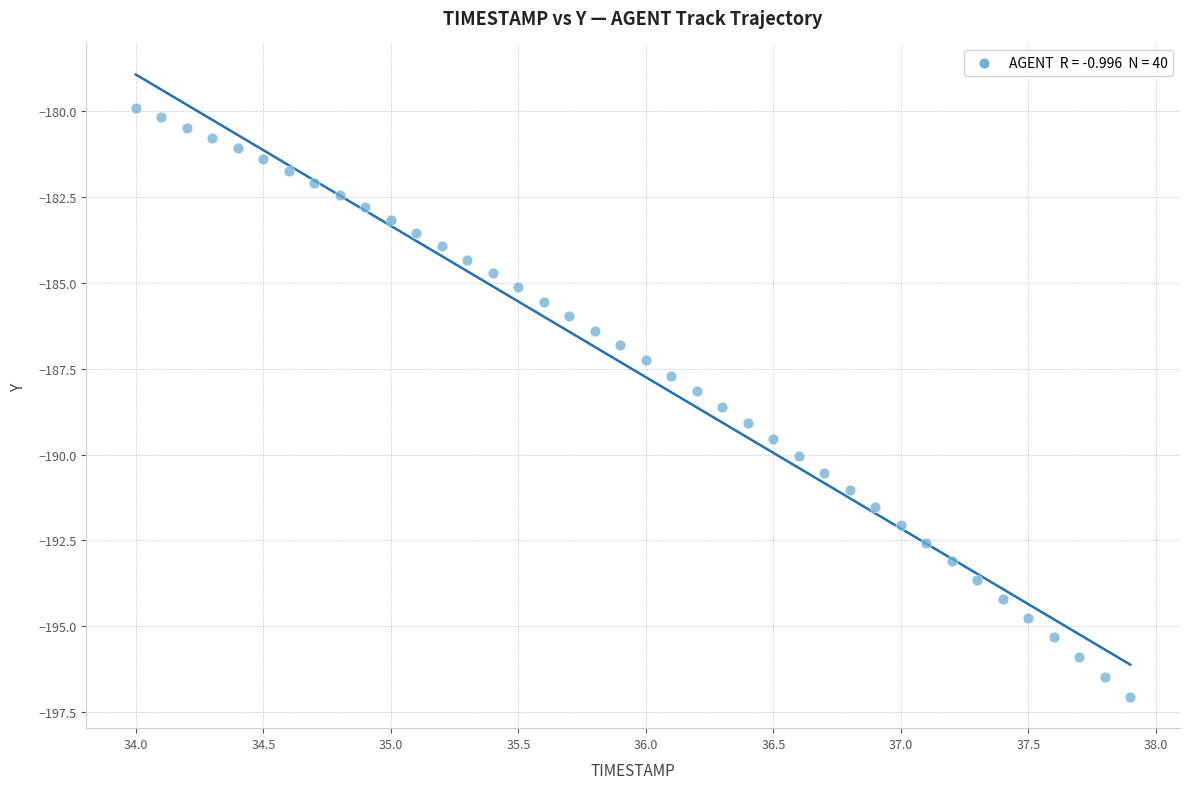

What is the range of Y values (max minus min)?

17.2